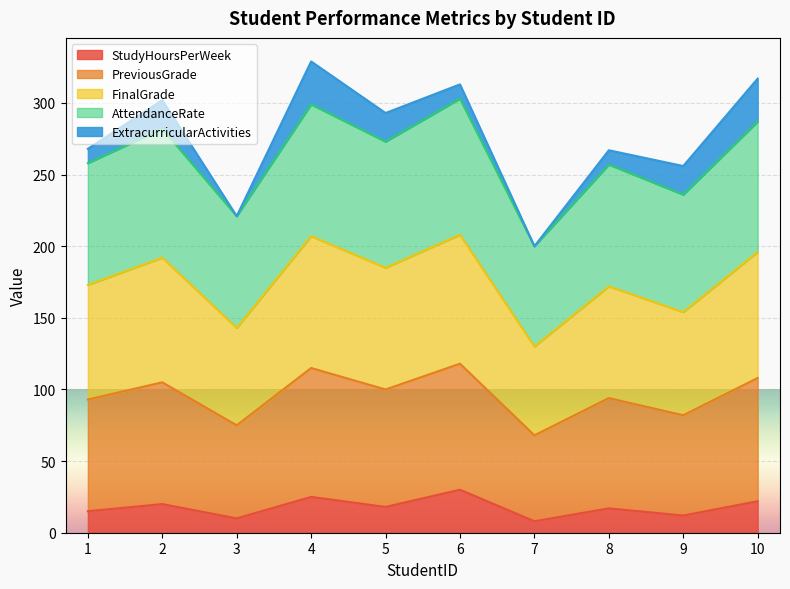

What is the maximum value for StudyHoursPerWeek?

30